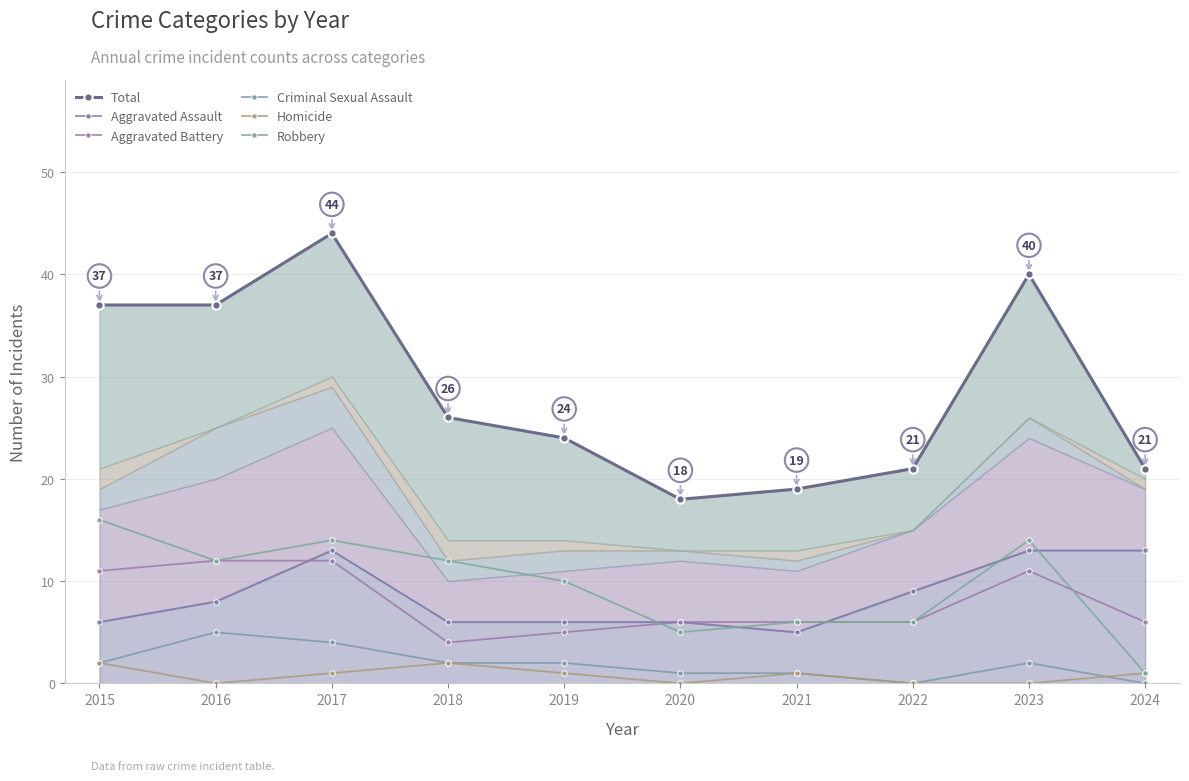

Rank the series at 2017 from highest to lowest value.

Total, Robbery, Aggravated Assault, Aggravated Battery, Criminal Sexual Assault, Homicide